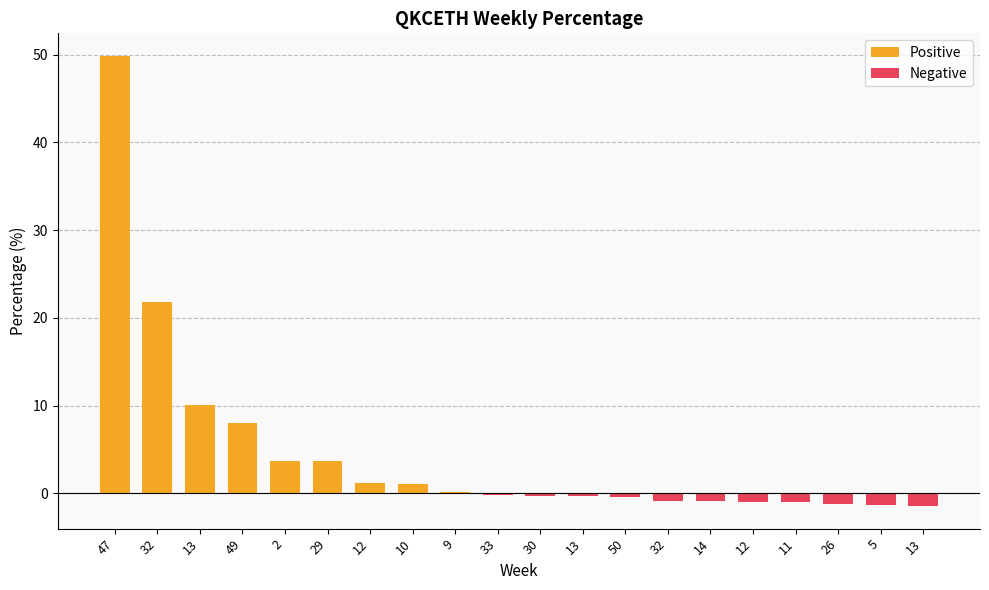

How many values in Negative are below zero?

11